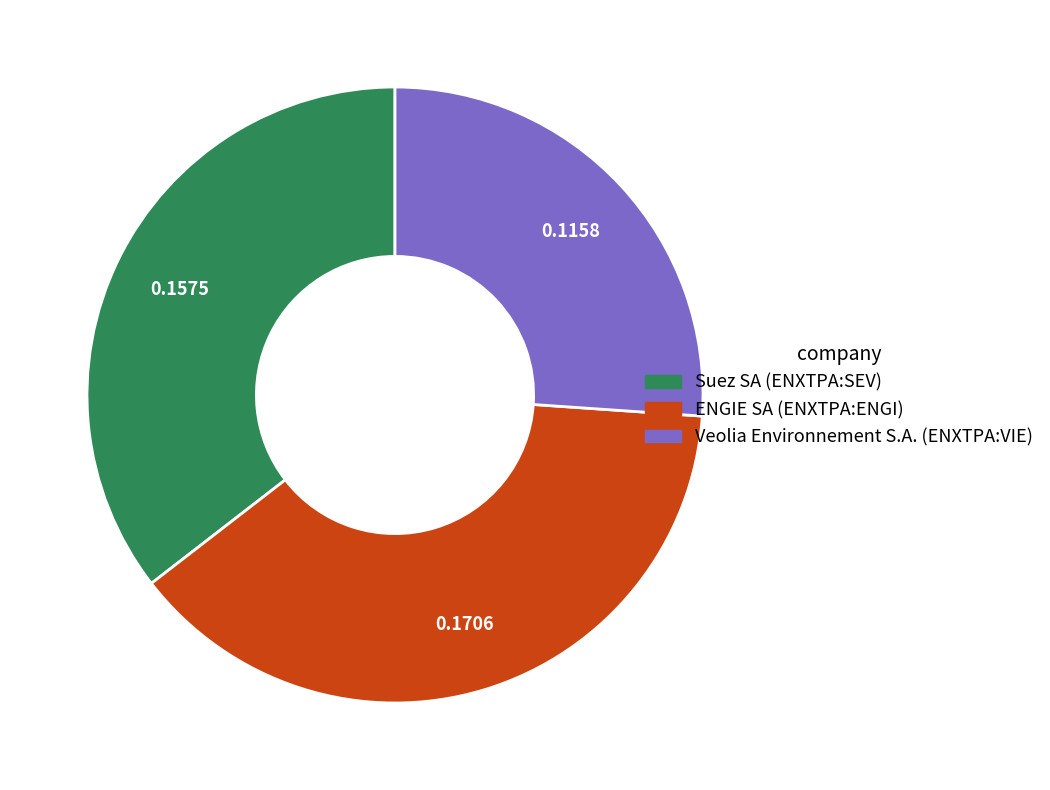

Between Veolia Environnement S.A. (ENXTPA:VIE) and ENGIE SA (ENXTPA:ENGI), which is larger?

ENGIE SA (ENXTPA:ENGI)